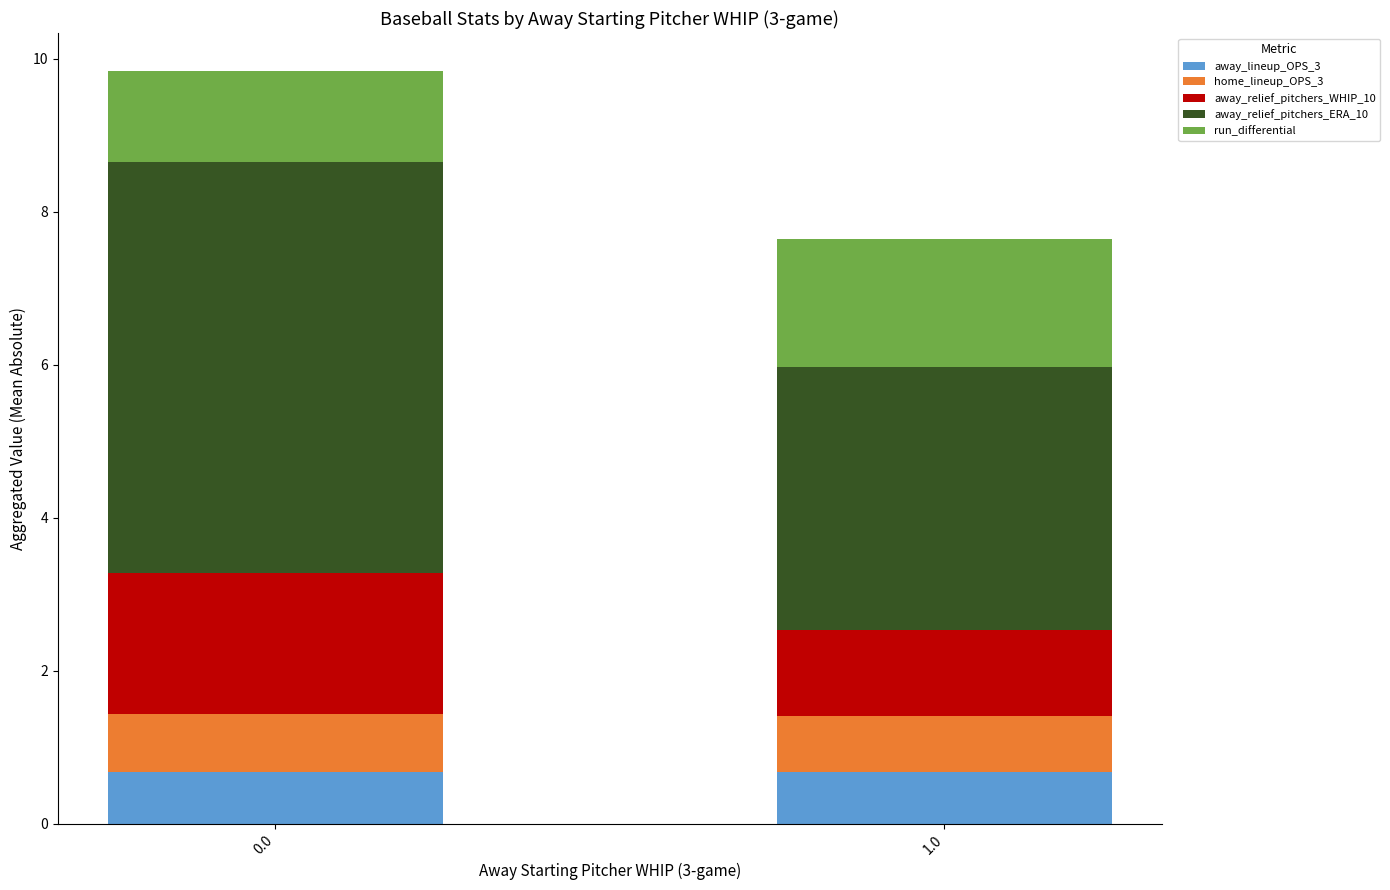

What is the maximum value for away_lineup_OPS_3?

0.7